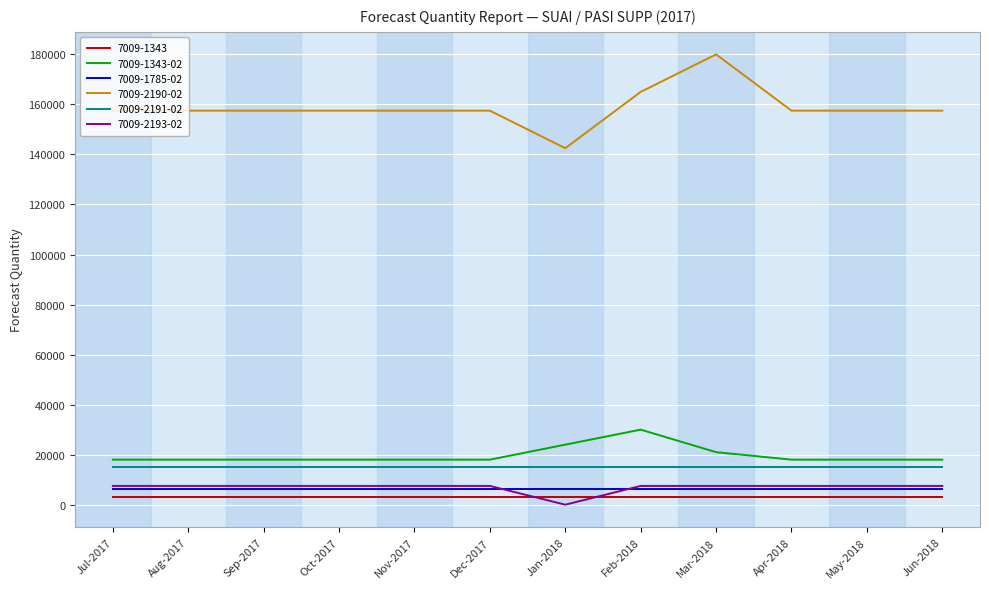

True or false: 7009-2191-02 and 7009-2193-02 intersect in this chart.

False